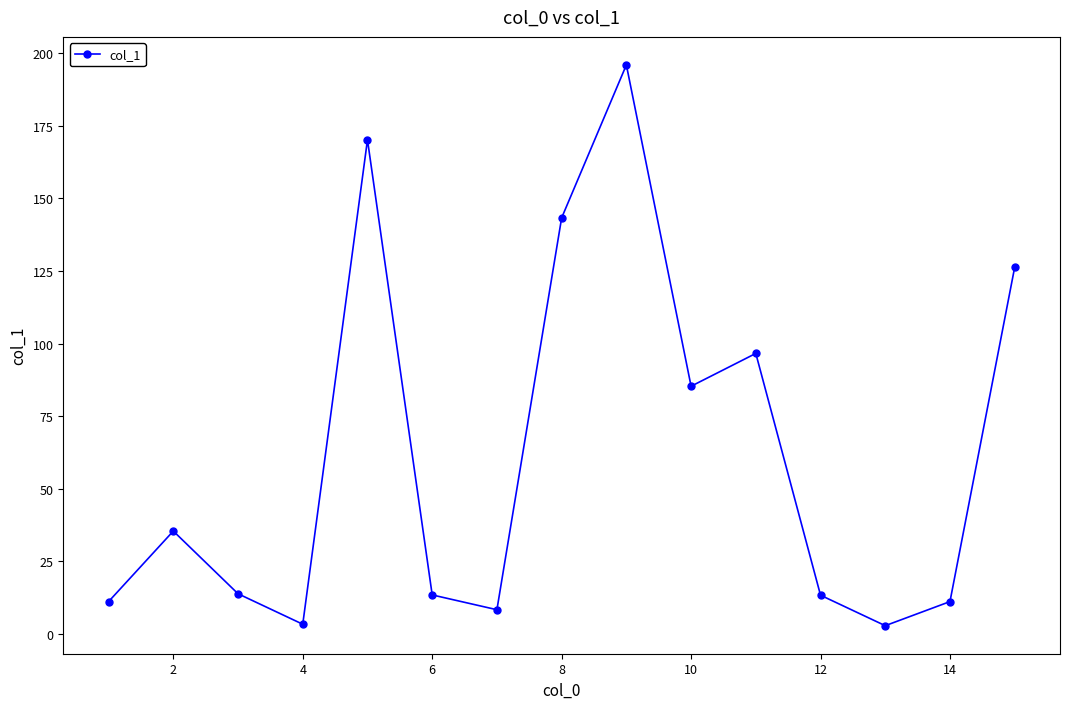

What is the maximum value shown in the chart?

196.0